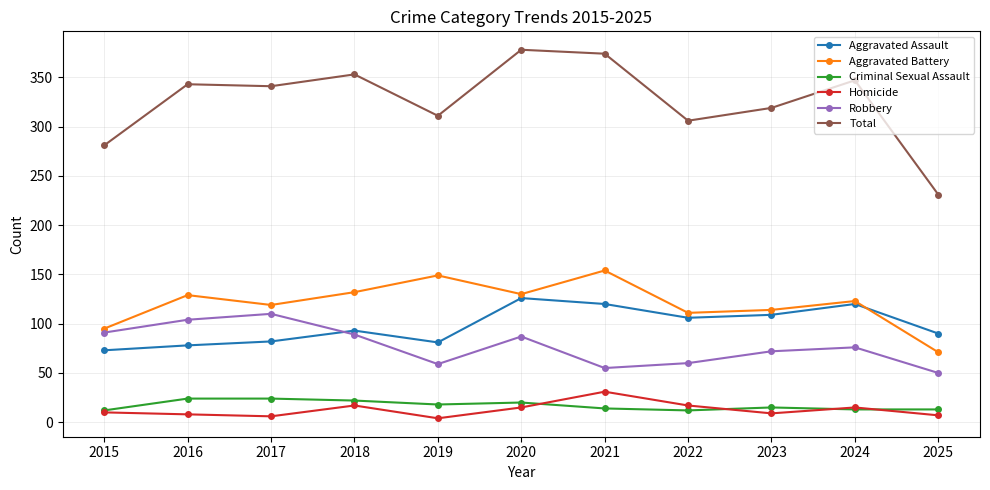

At how many categories does at least one series exceed 288?

9